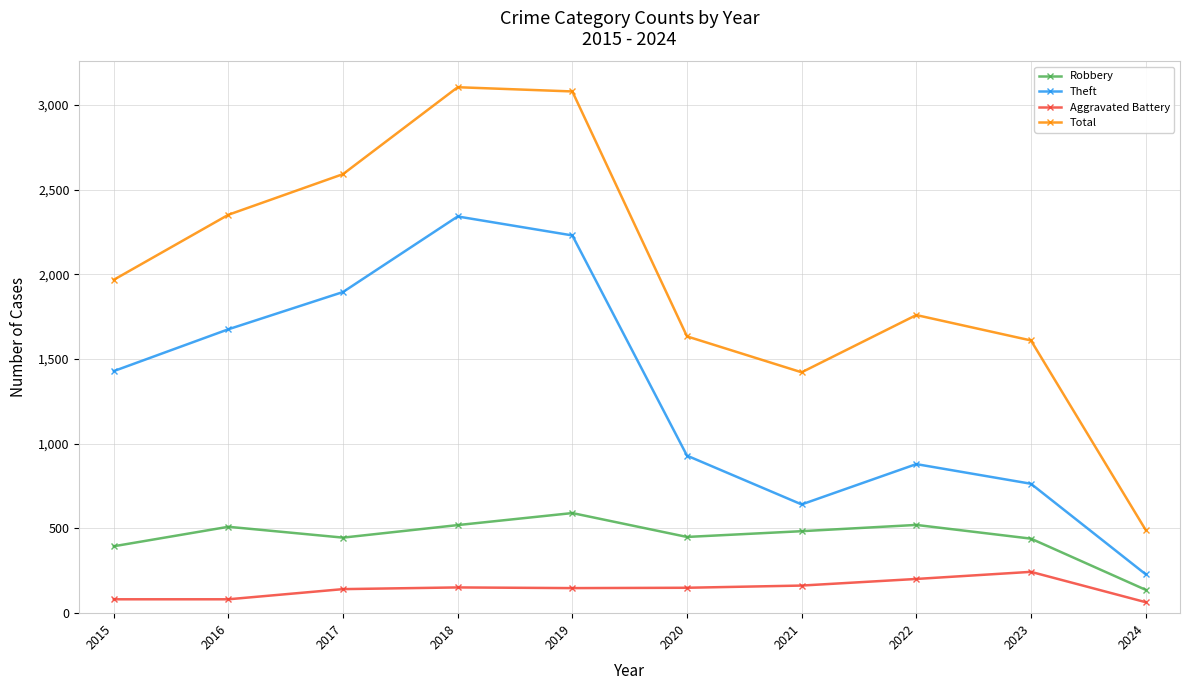

Which category has the lowest value in the Theft series?

2024